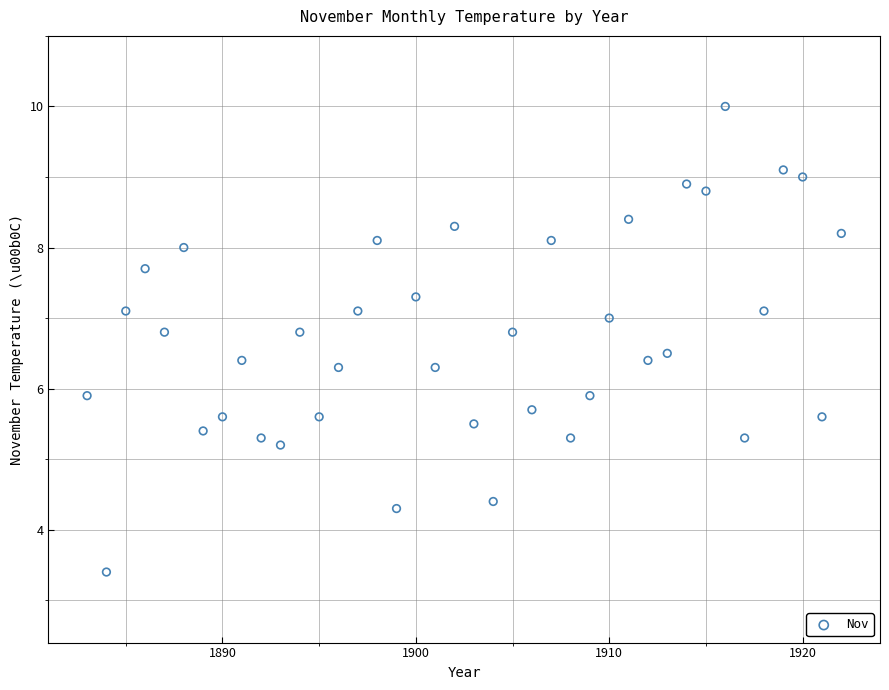

What is the range of X values (max minus min)?

39.0